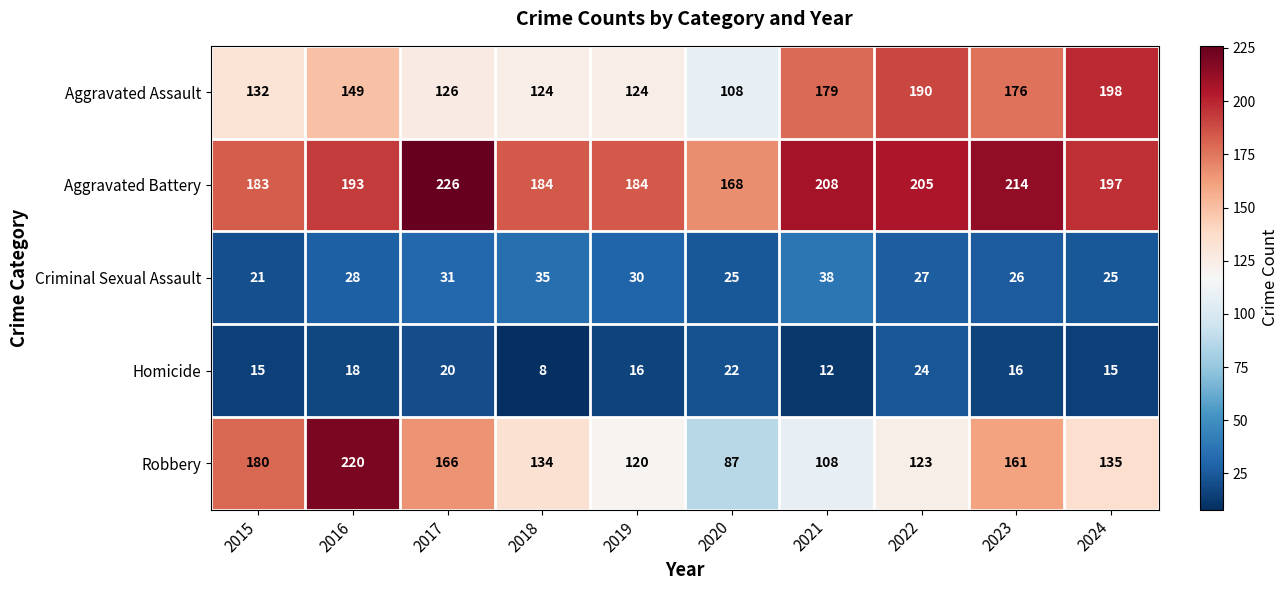

What is the difference between the Homicide values at 2021 and 2017?

8